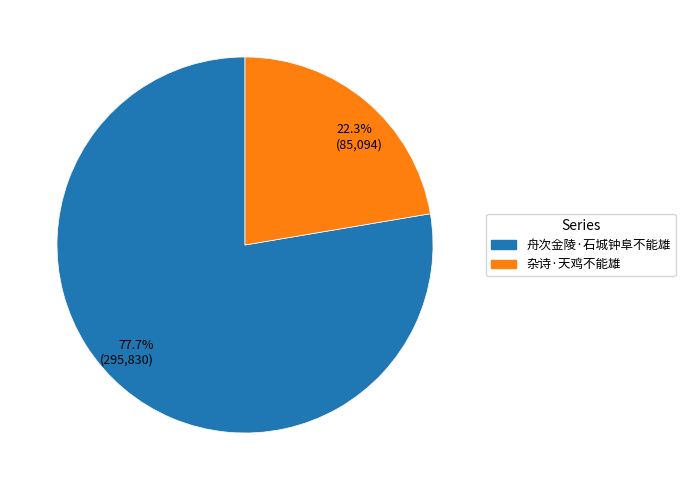

Count the number of slices in the pie.

2